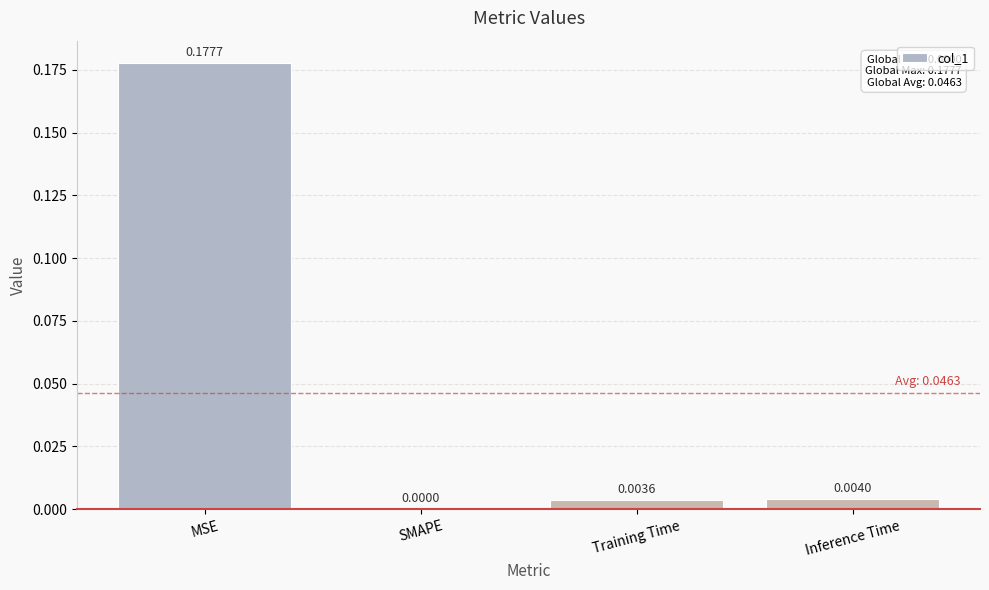

Which has a higher value, MSE or Inference Time?

MSE